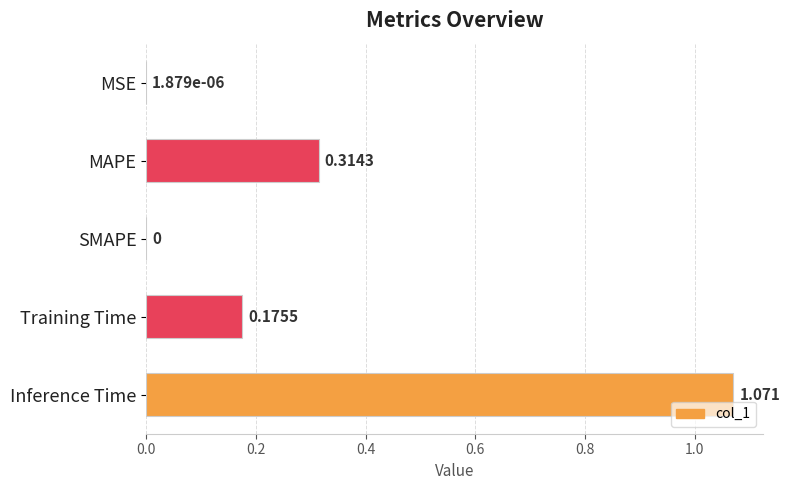

Which has a higher value, MAPE or MSE?

MAPE